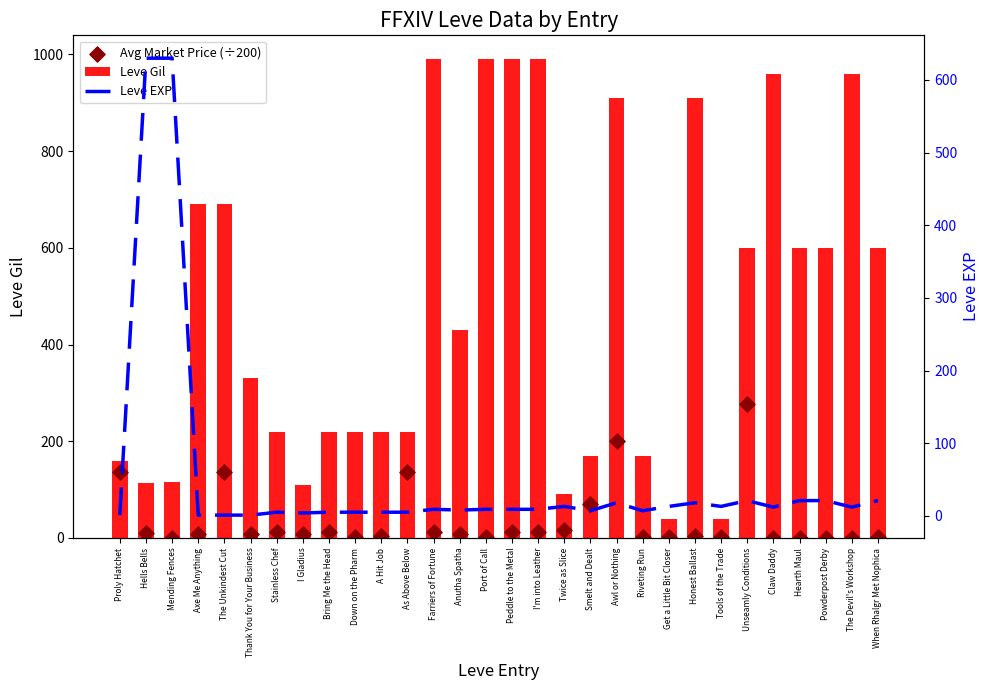

Which series has the largest total across all categories?

Leve Gil